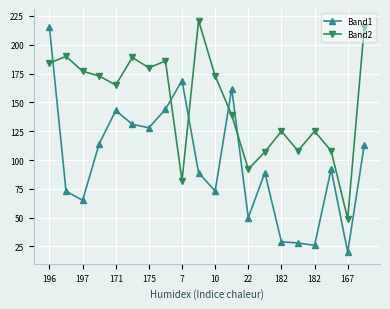

What is the value of the Band2 point at the 11th from the left?

173